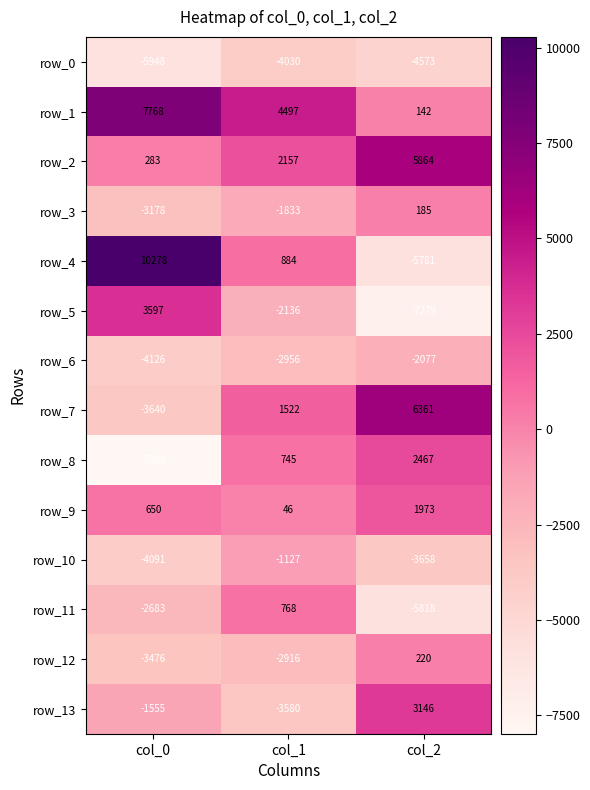

Where does the row_10 series first go above -3658?

col_1